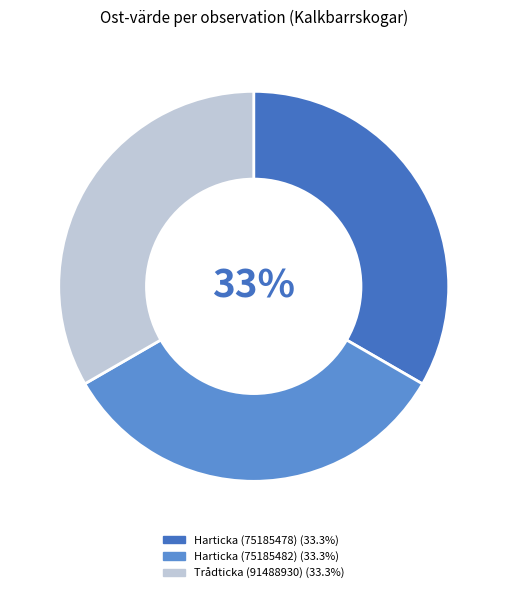

To the nearest percent, what is the combined percentage of Harticka (75185478) and Trådticka (91488930)?

67%